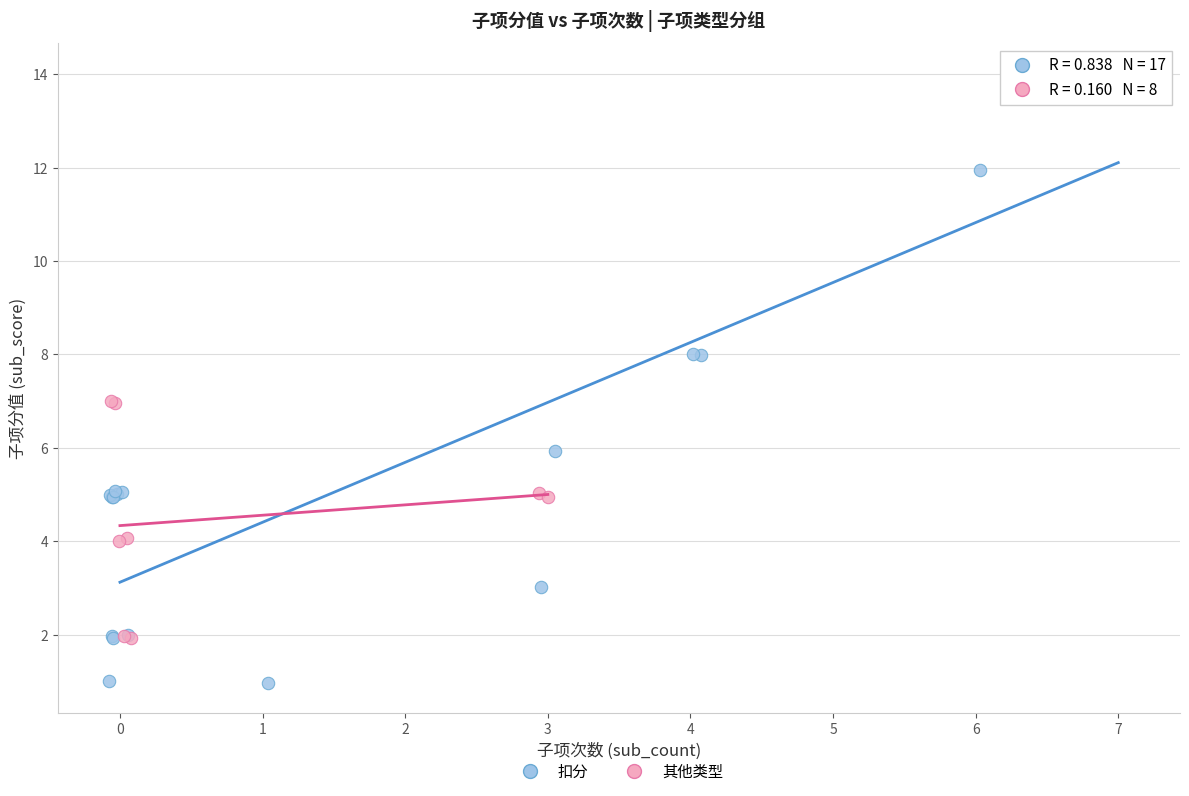

Which series has the widest spread of Y values?

扣分